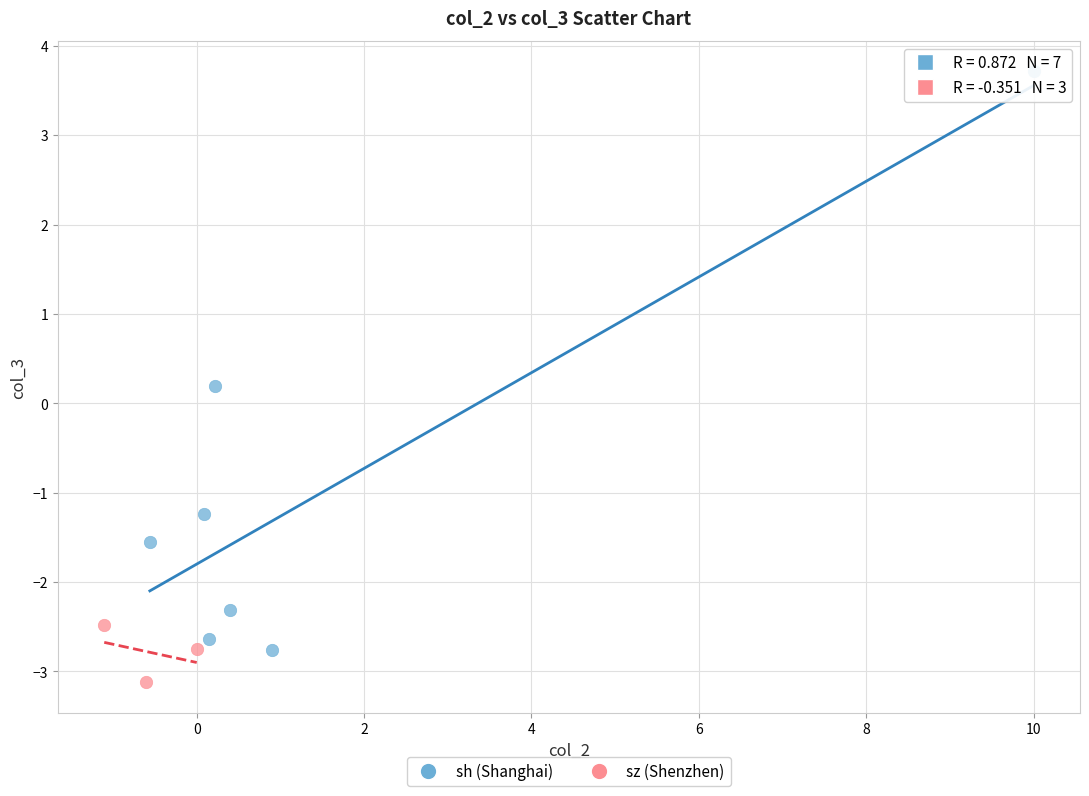

Which series has the largest Y range (max minus min)?

sh (Shanghai)